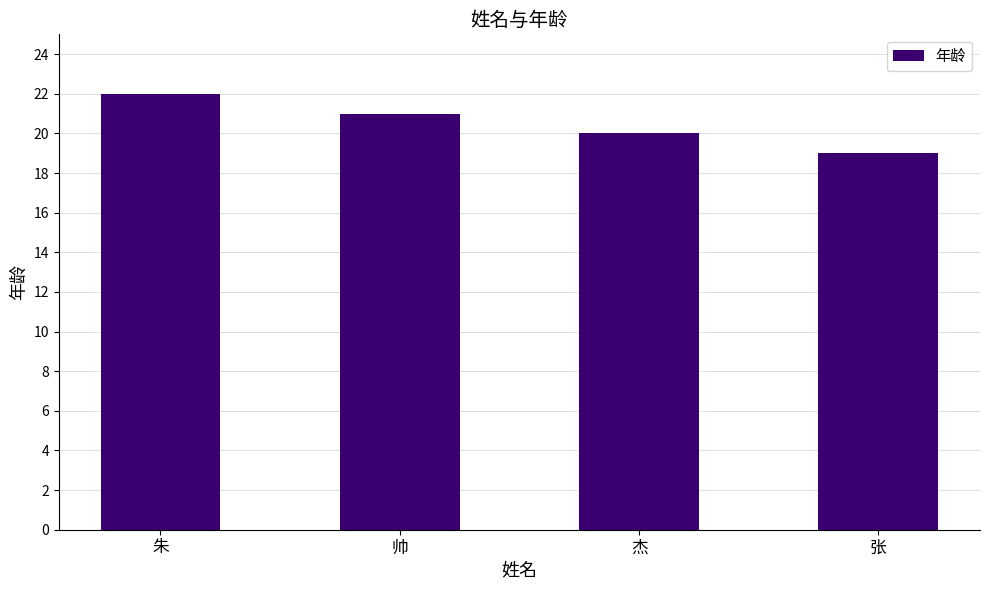

Reading left to right, extract all data points from this chart.

朱=22	帅=21	杰=20	张=19